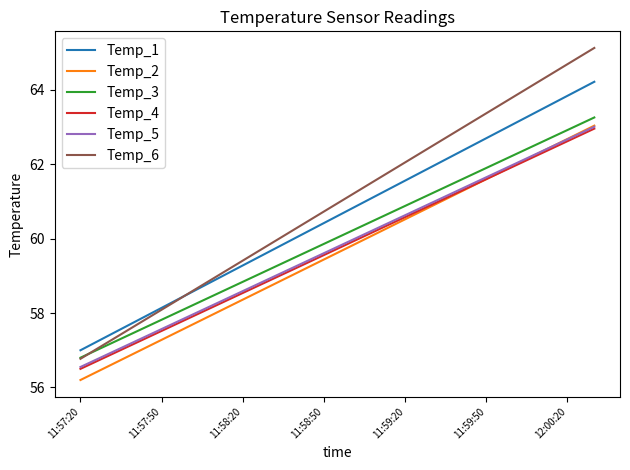

What is the highest value of the Temp_6 series?

65.1